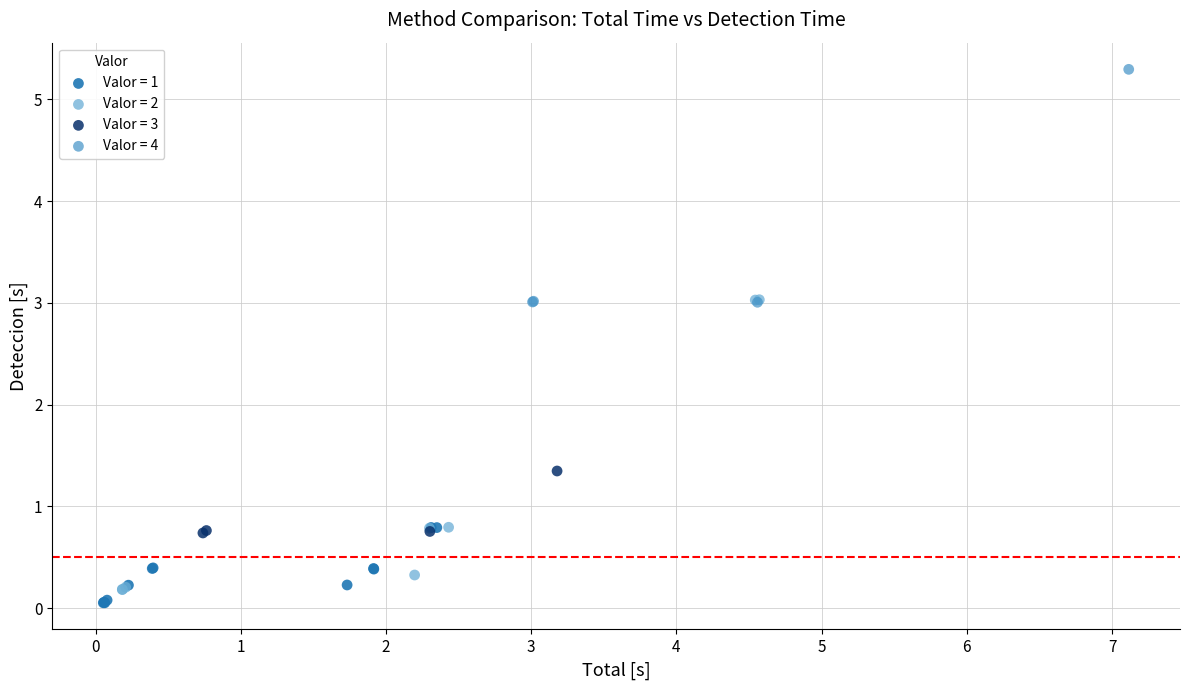

Which series contains the lowest Y value?

Valor = 1